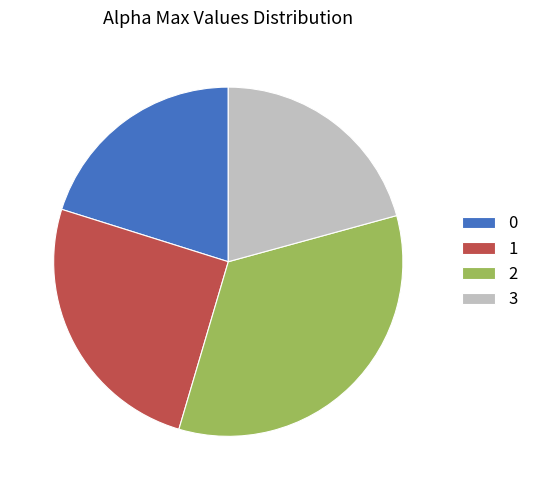

True or false: 3 accounts for 9% of the total.

False